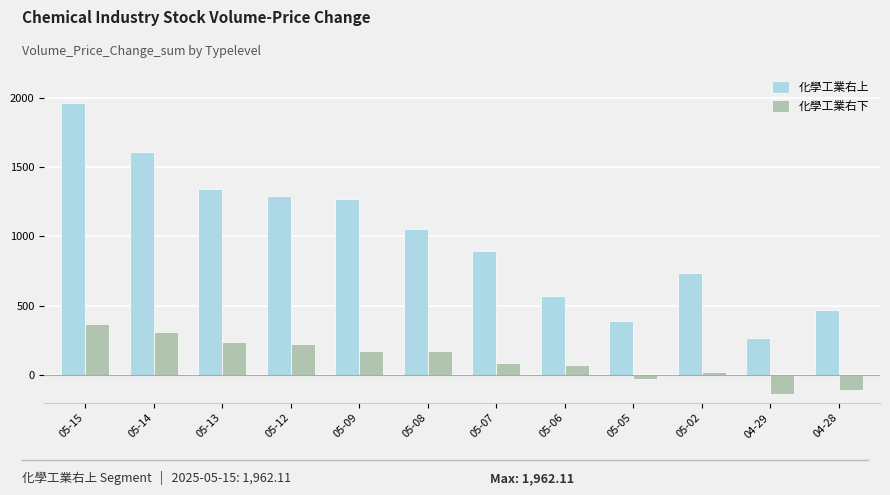

At 04-29, list the series in order from largest to smallest.

化學工業右上, 化學工業右下